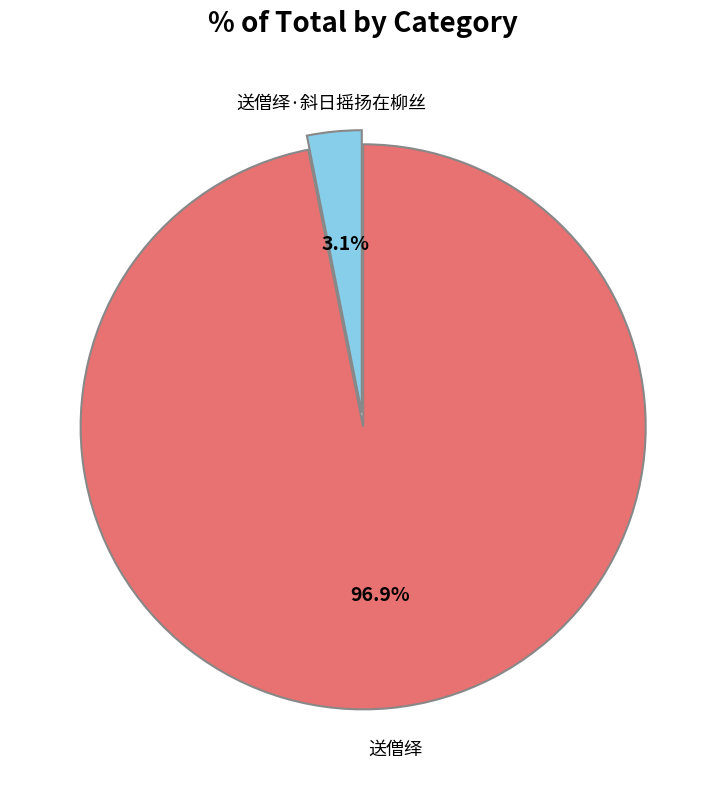

Which slice is the smallest?

送僧绎·斜日摇扬在柳丝